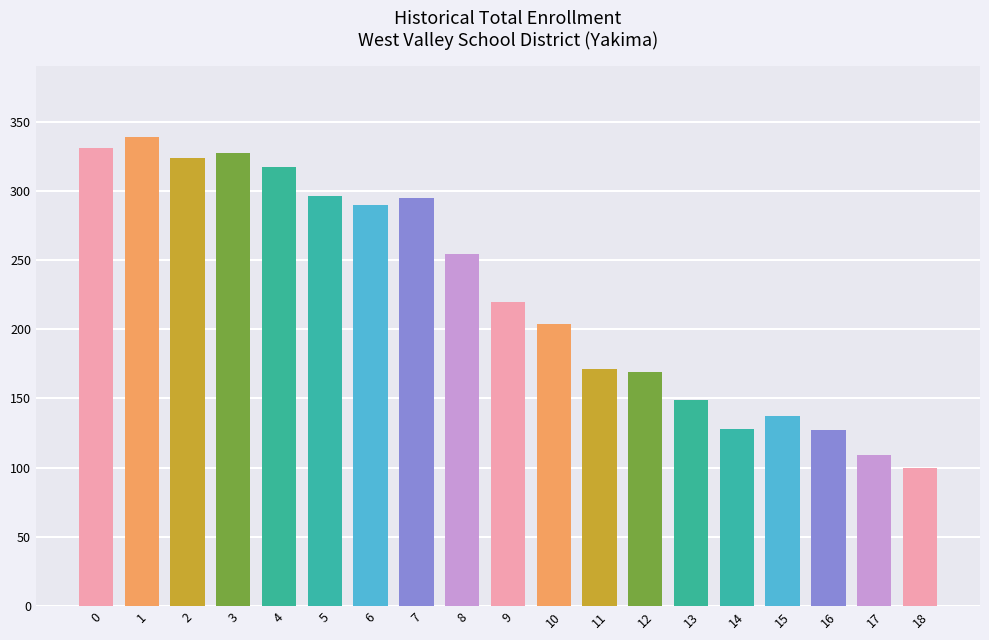

How many bars are there in total?

19